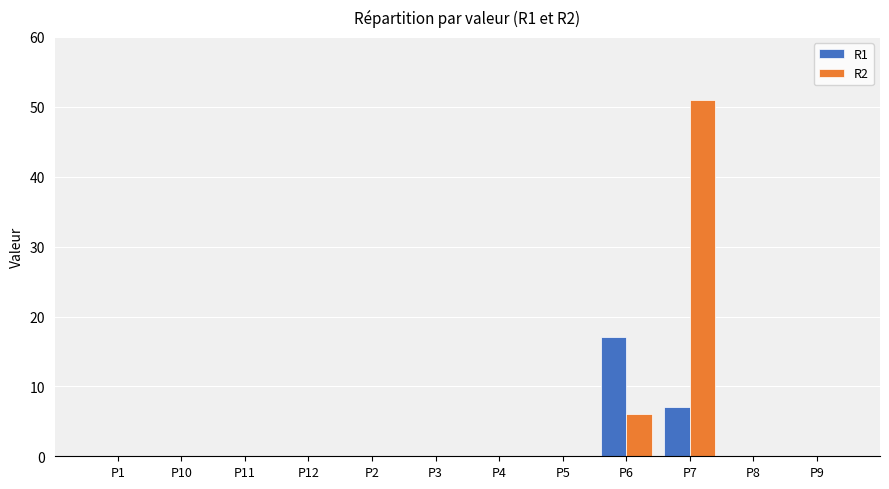

Is it true that R2 equals -34 at P12?

False